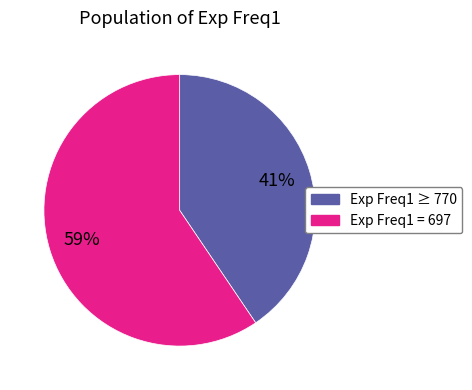

Is there a majority slice in this chart?

Yes